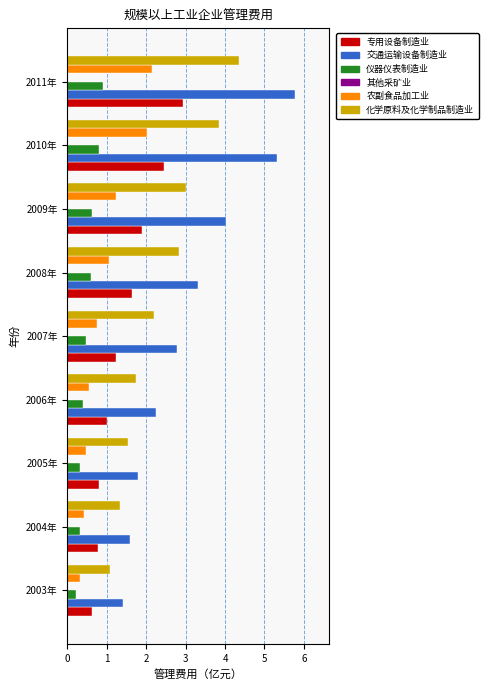

What is the sum of all 农副食品加工业 values?

9.0